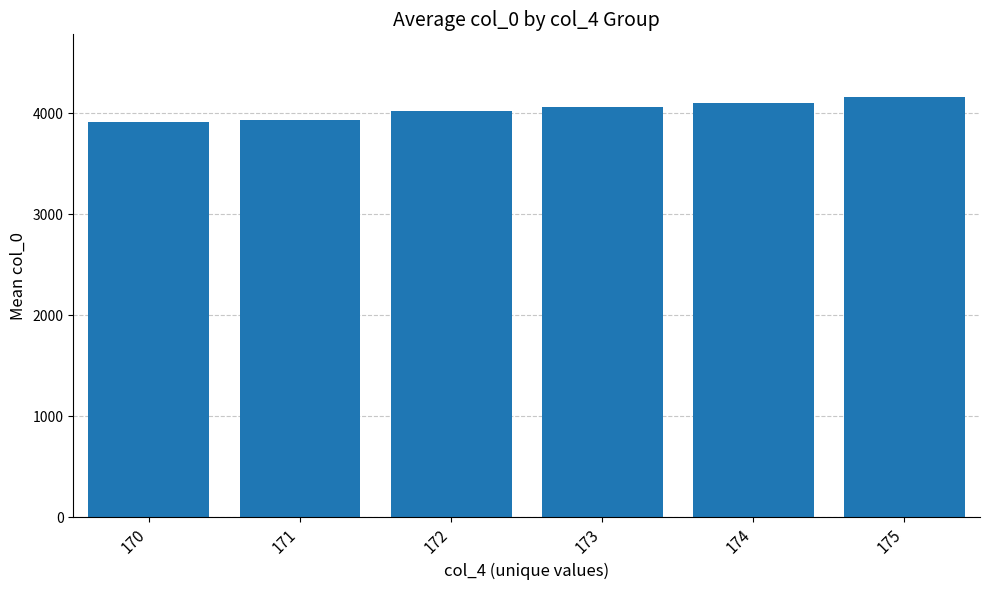

What is the value of the 6th bar from the left?

4155.8